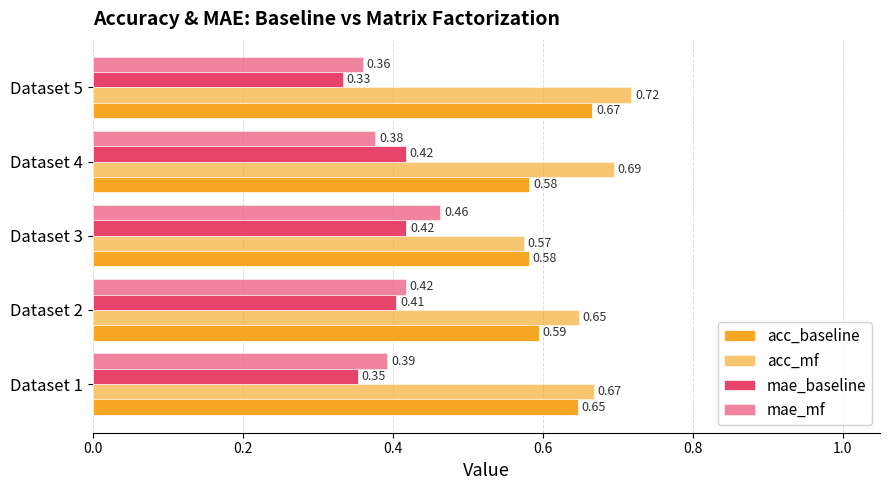

How many categories are shown in the chart?

5